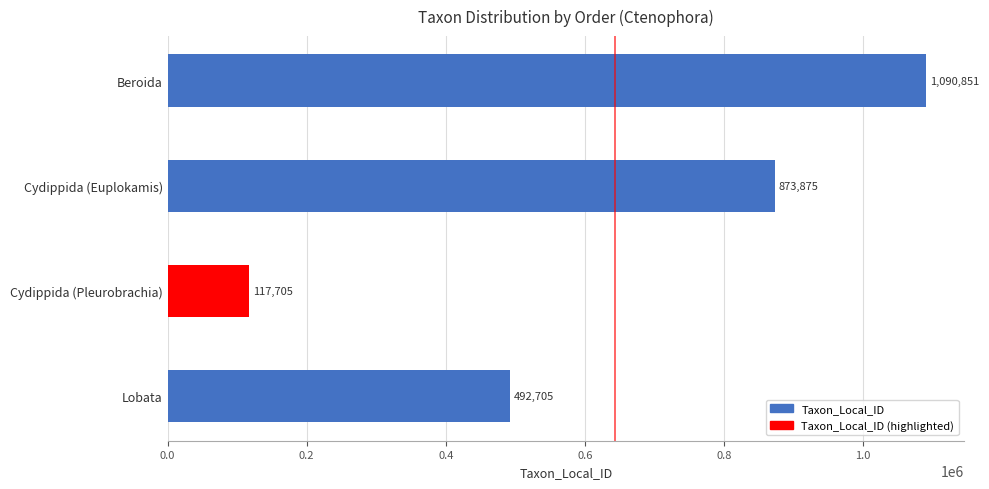

What is the difference between the second highest and second lowest values?

381170